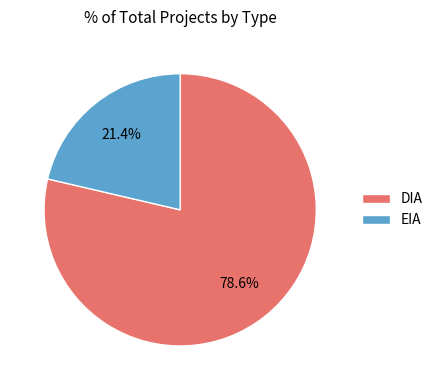

Is it true that DIA is 79% of the pie?

True